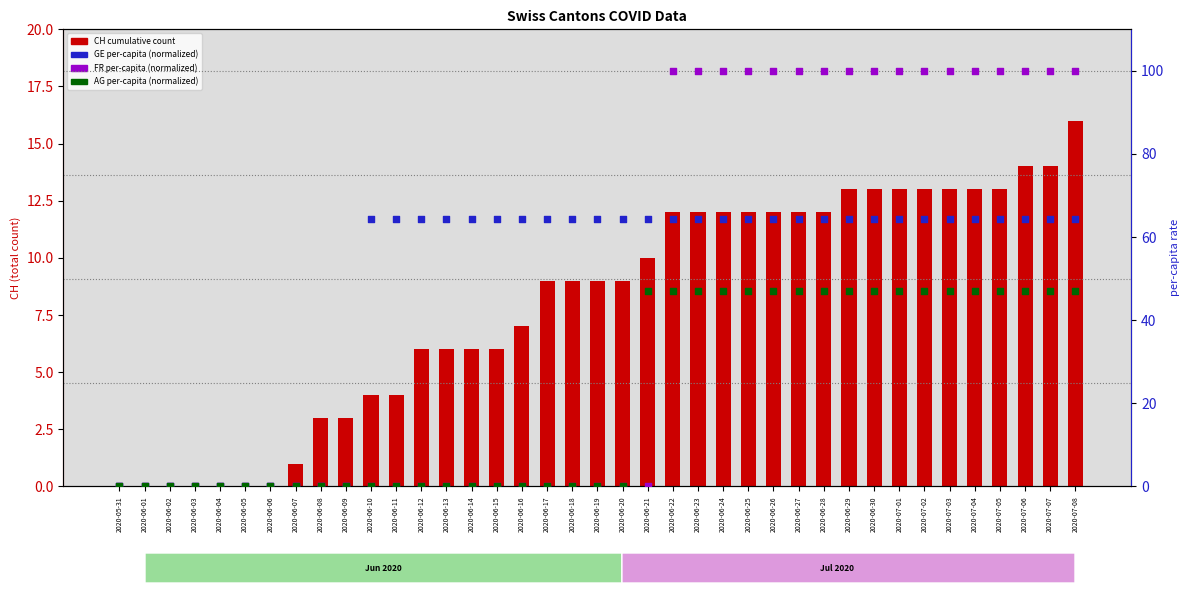

At which category is the sum across all series the highest?

2020-07-08